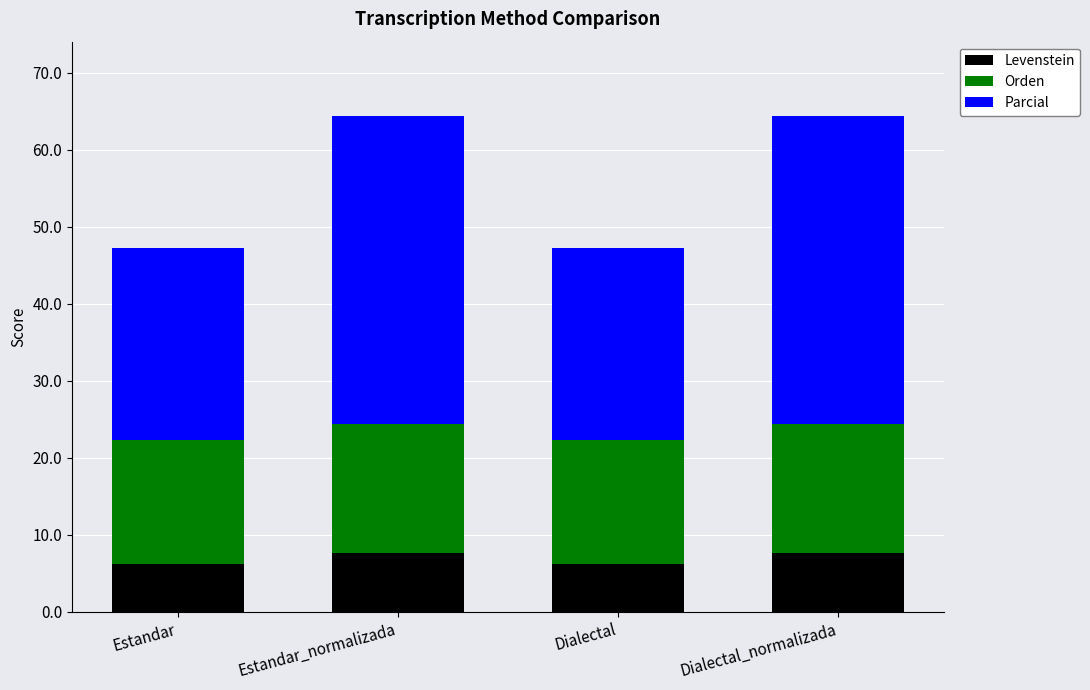

What is the average value of the Levenstein series?

7.0